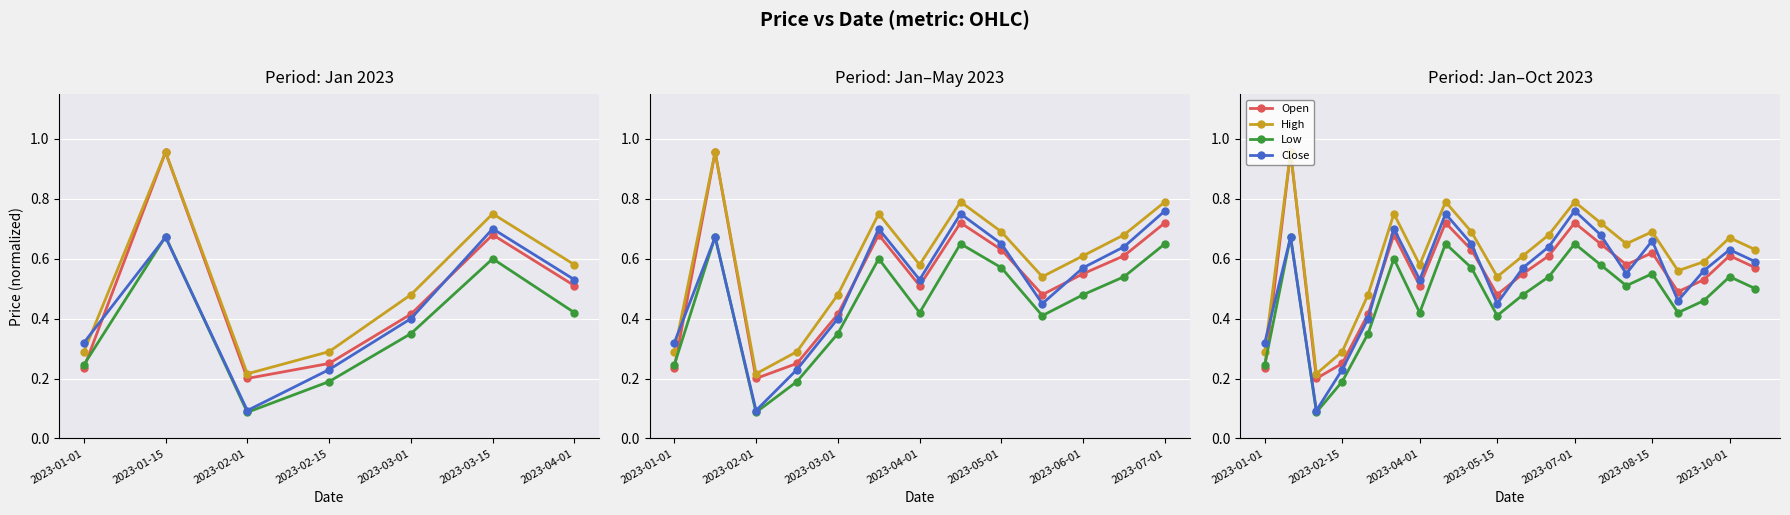

Does the chart display data point markers on the line(s)?

Yes